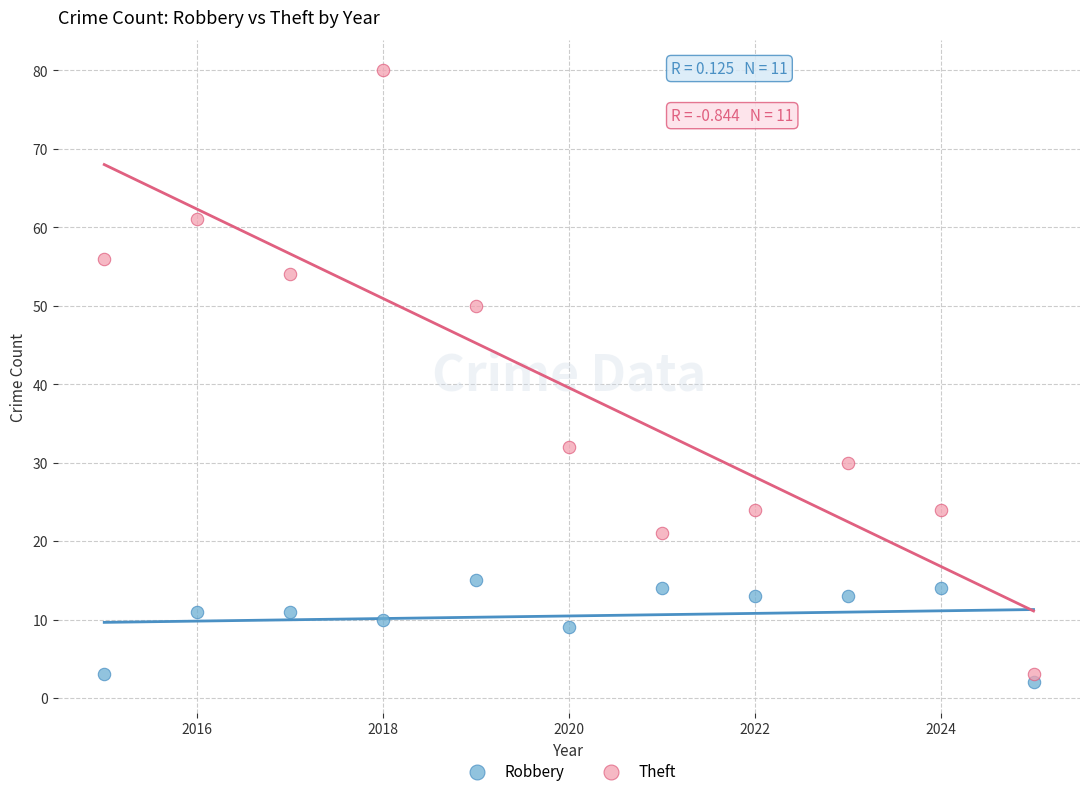

Which series reaches the maximum Y coordinate?

Theft